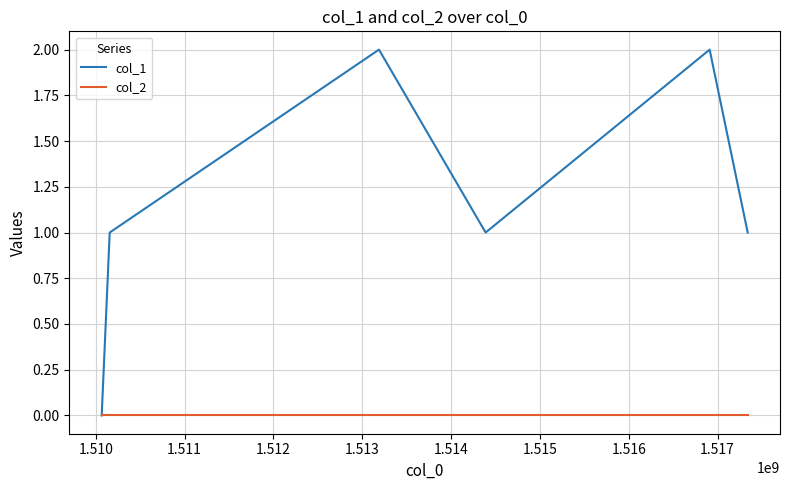

How many series are shown in this chart?

2